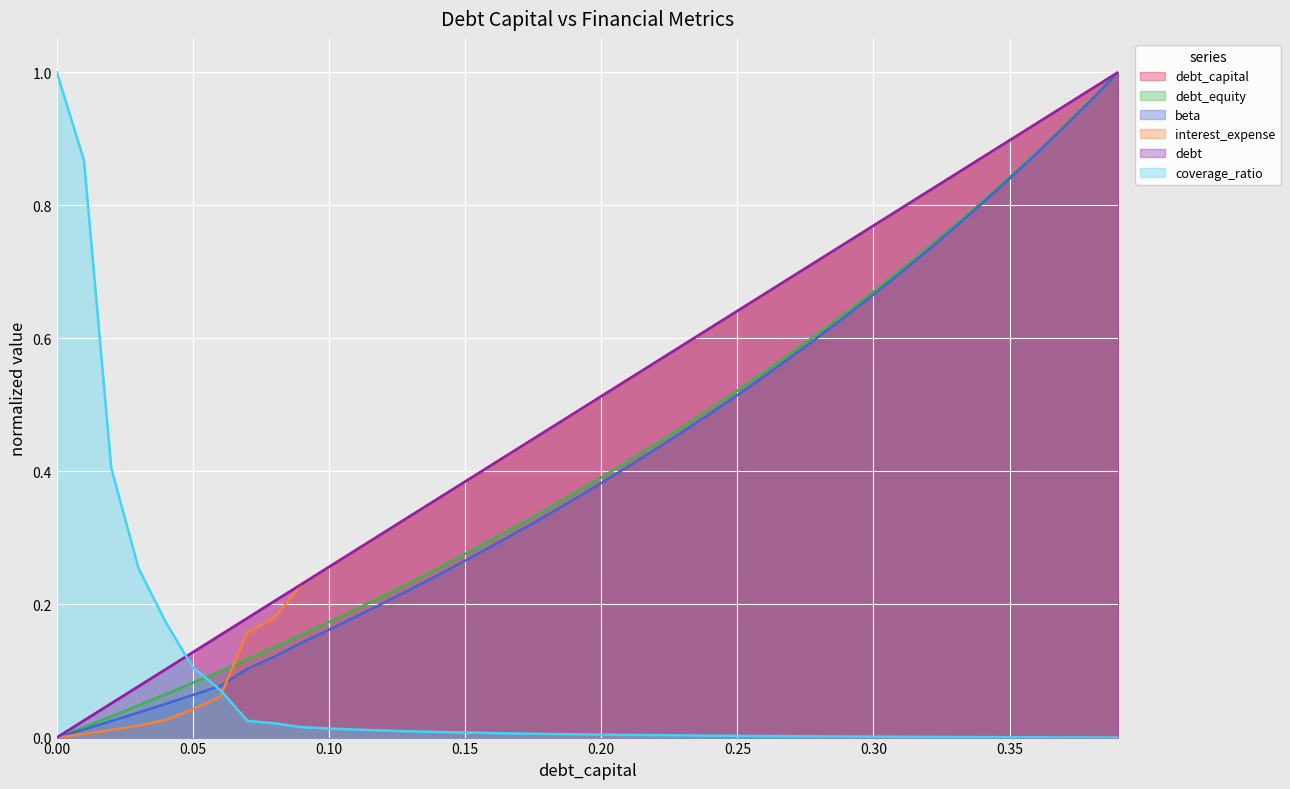

Which series has the largest total across all categories?

debt